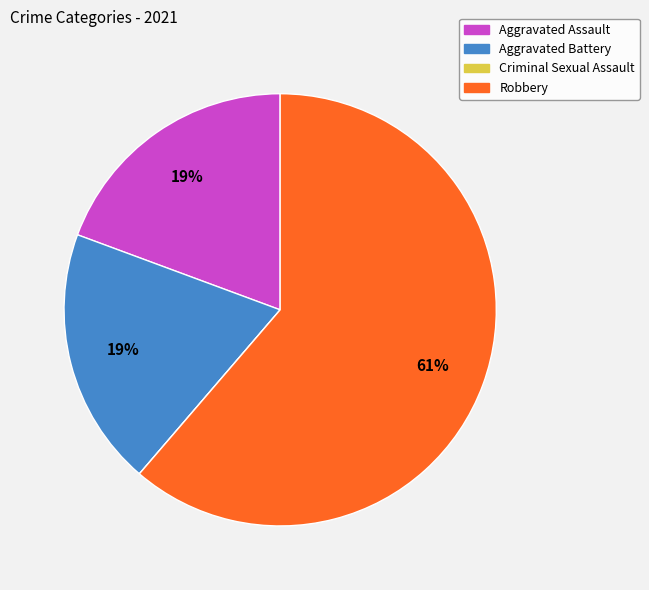

Is it true that Aggravated Battery is 19% of the pie?

True